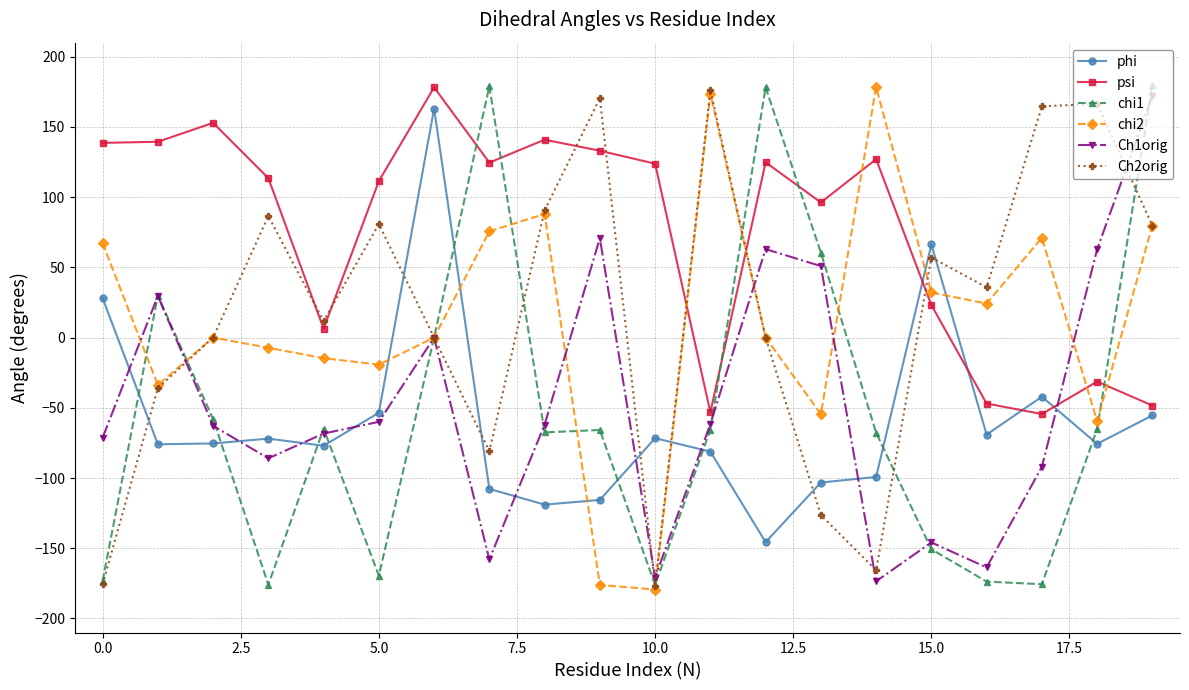

What is the sum of all Ch1orig values?

-926.4